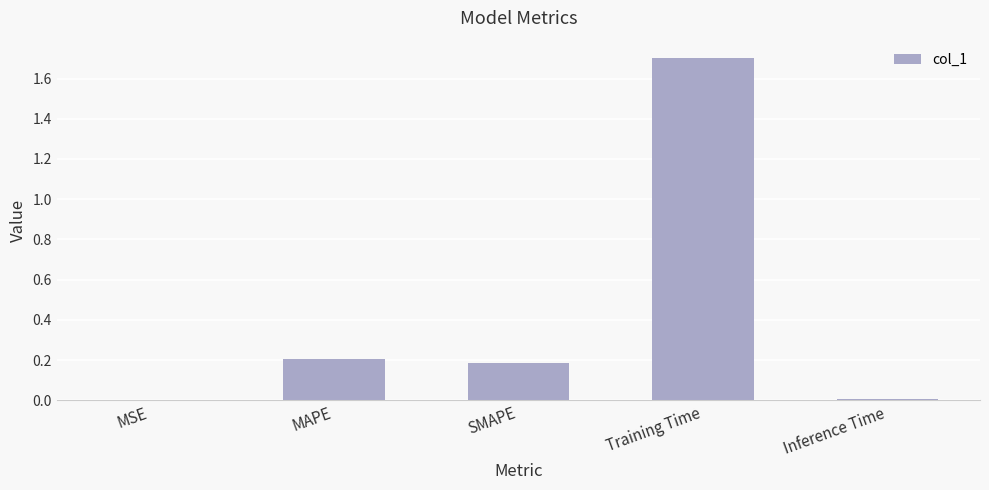

The chart shows a value of 0.3 at MAPE. True or false?

False